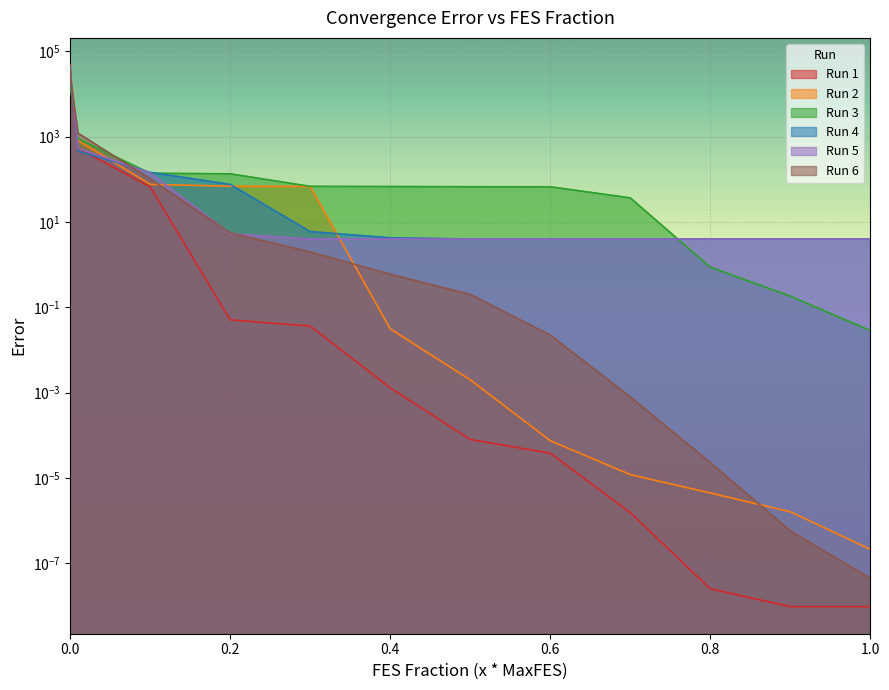

Reading right to left, transcribe all the data shown in this chart.

Run 1: 0.0	0.0	0.0	0.0	0.0	0.0	0.0	0.0	0.1	66.7	533.1	12089.0	47931.0
Run 2: 0.0	0.0	0.0	0.0	0.0	0.0	0.0	68.0	68.9	76.1	809.7	24573.7	38316.9
Run 3: 0.0	0.2	0.9	36.7	66.7	67.0	67.7	68.4	134.4	138.6	886.9	12397.7	40042.0
Run 4: 4.0	4.0	4.0	4.0	4.0	4.0	4.2	5.9	75.9	145.2	459.2	21249.0	40444.4
Run 5: 4.0	4.0	4.0	4.0	4.0	4.0	4.0	4.0	5.3	140.4	531.3	23023.8	30242.4
Run 6: 0.0	0.0	0.0	0.0	0.0	0.2	0.6	2.0	5.5	102.7	1201.0	19503.5	38138.8